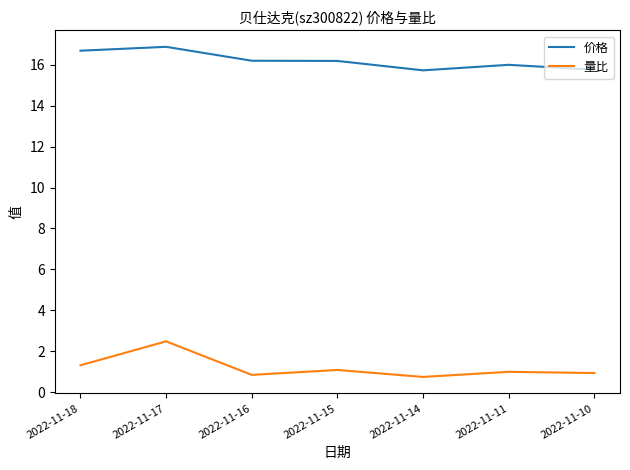

What is the total value across all series at 2022-11-10?

16.7